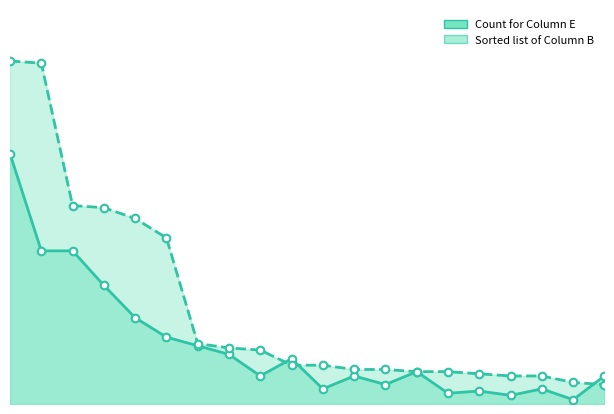

What are all the series names shown in the legend?

Count for Column E, Sorted list of Column B